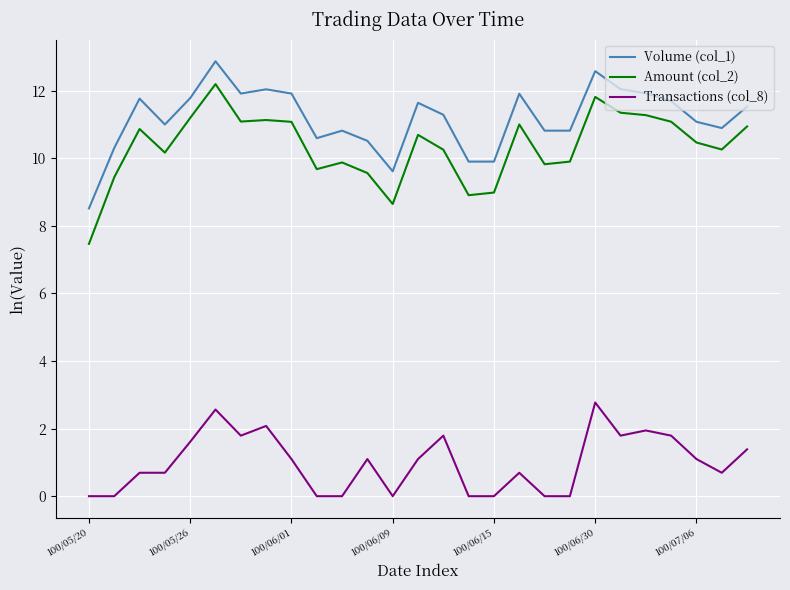

True or false: Amount (col_2) and Volume (col_1) cross at least once.

False